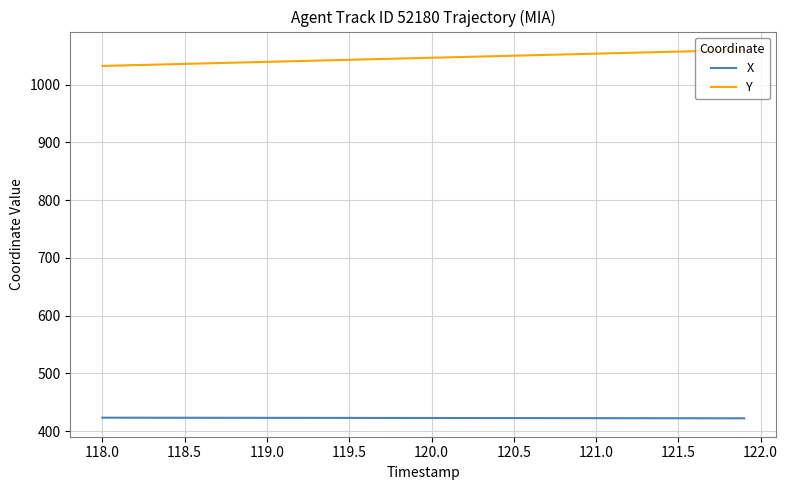

True or false: X and Y cross at least once.

False